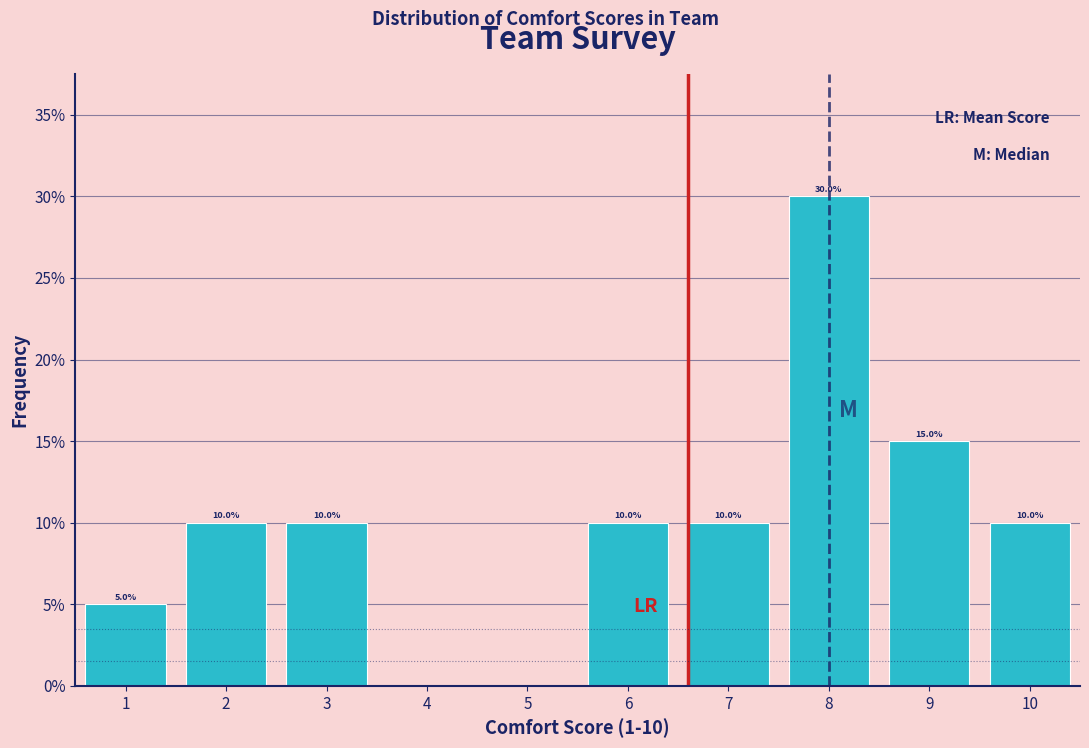

Which range on the x-axis has the tallest bar?

7.5 to 8.5